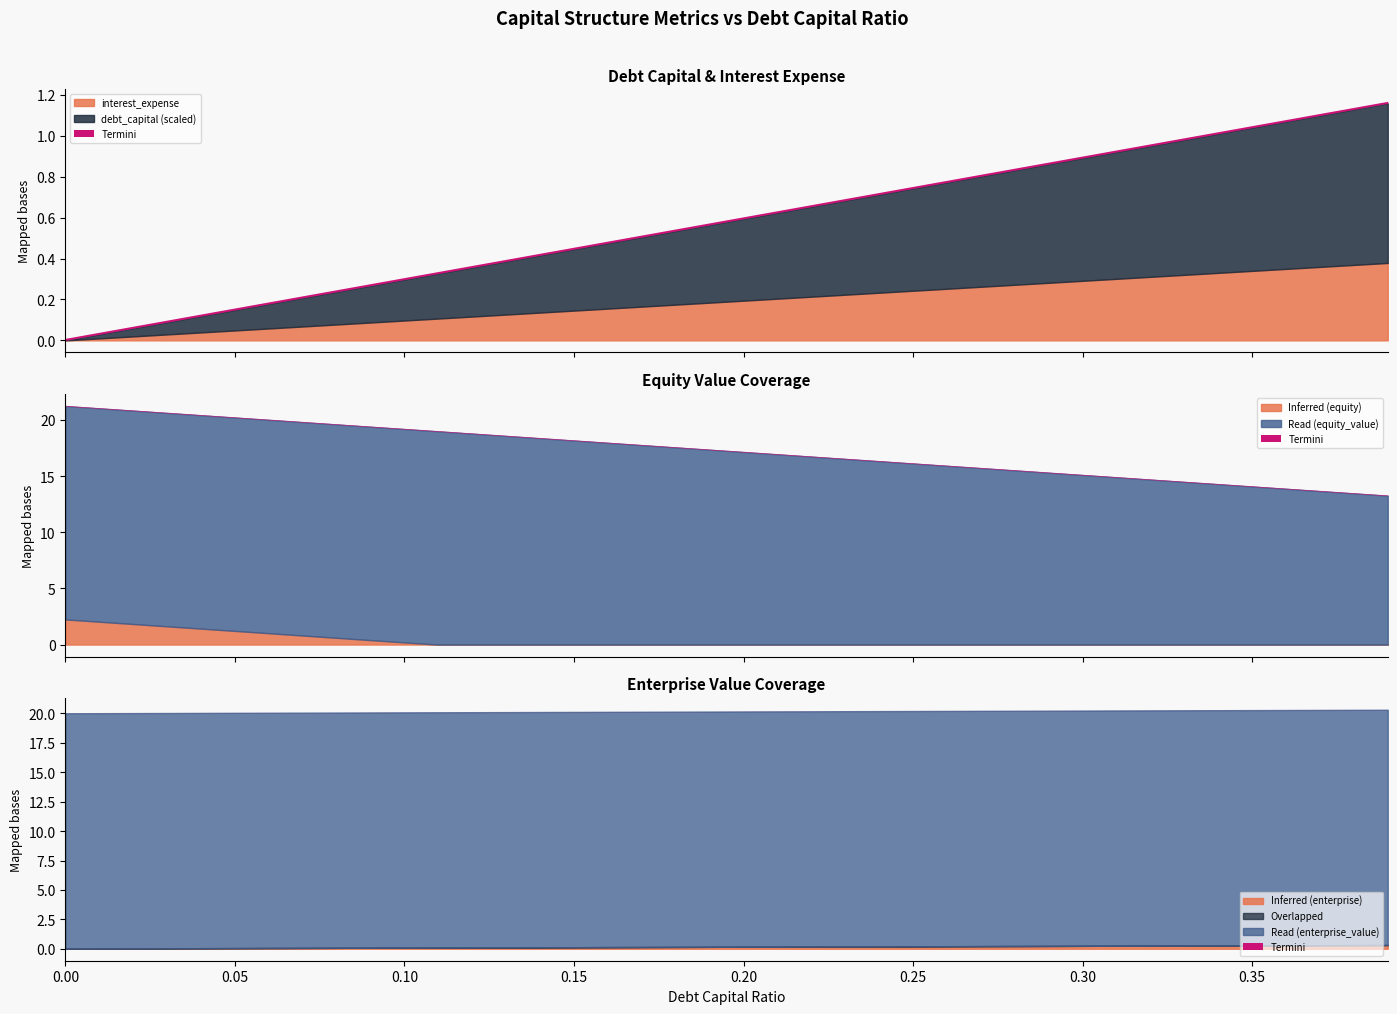

What is the maximum value shown in the chart?

21.2